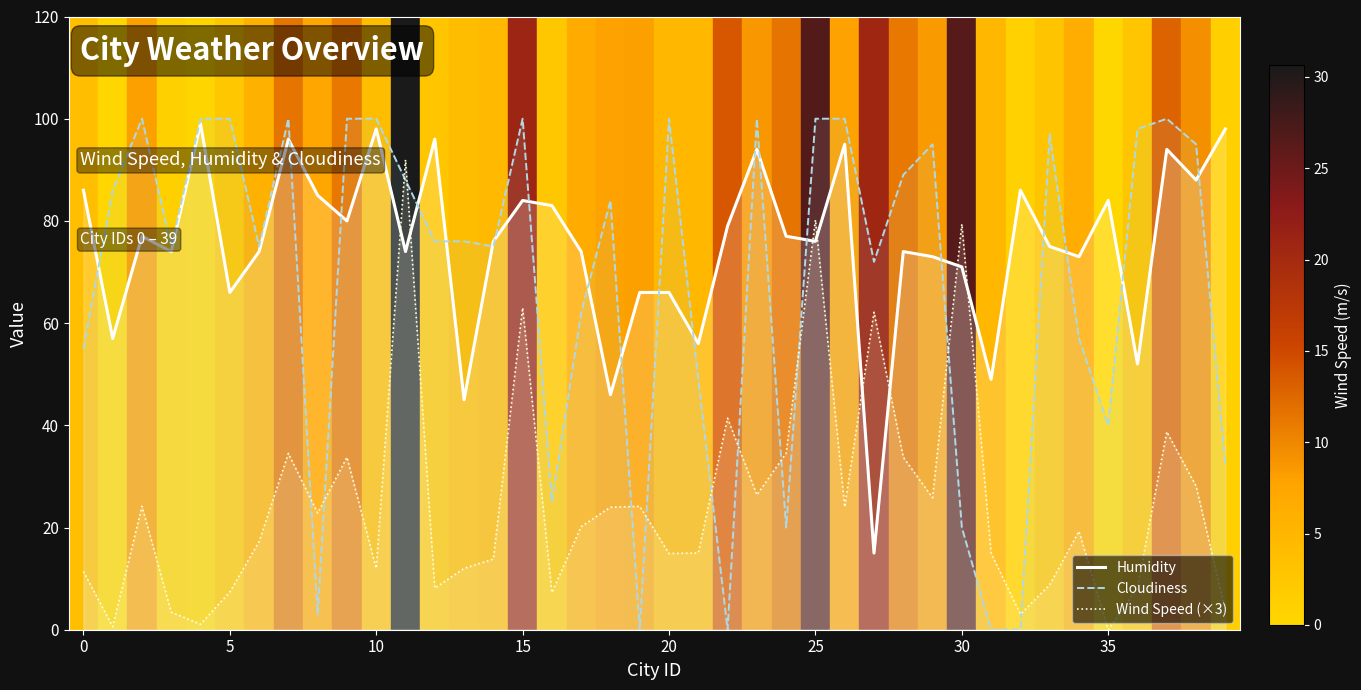

What are all the series names shown in the legend?

Humidity, Cloudiness, Wind Speed (×3)